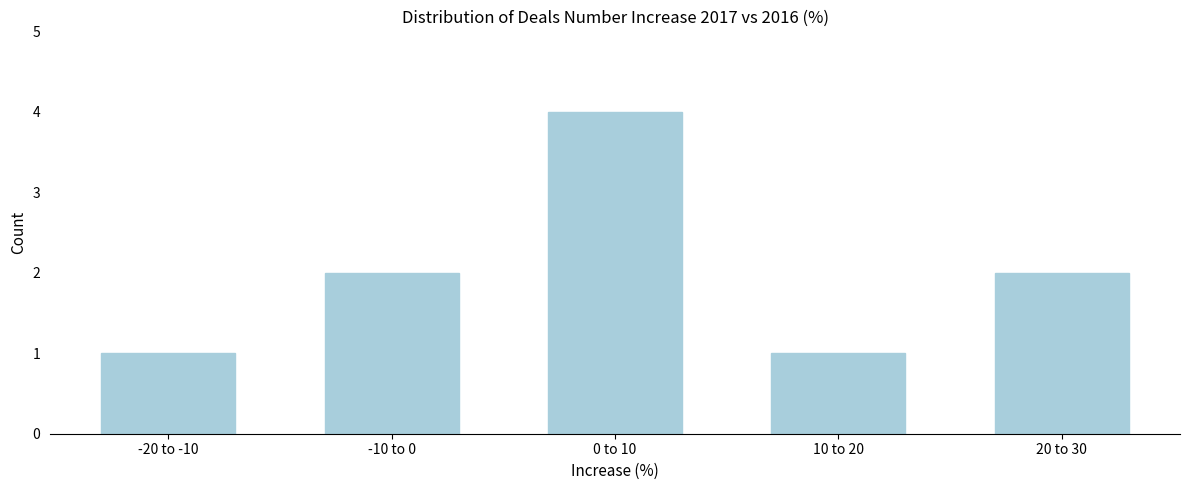

Reading left to right, what are all the values shown in this chart?

-20 to -10=1	-10 to 0=2	0 to 10=4	10 to 20=1	20 to 30=2